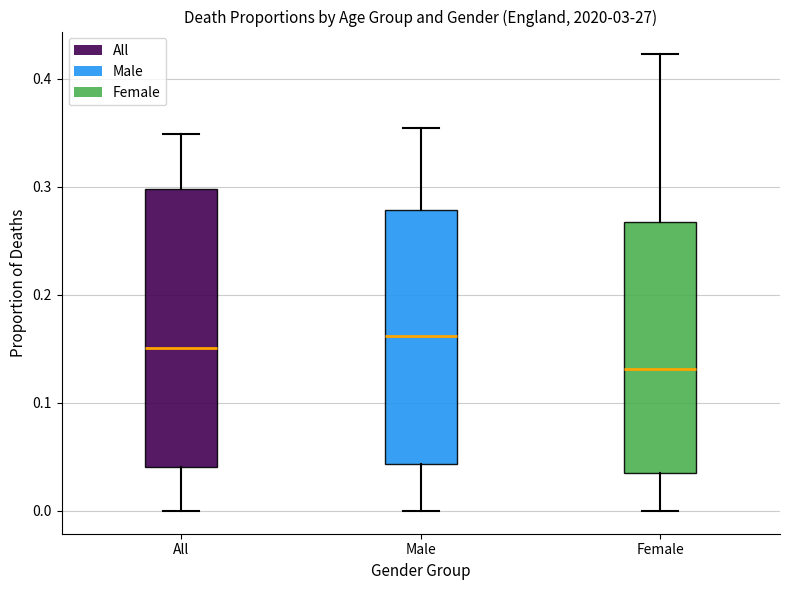

Which box has the lowest median line?

Female